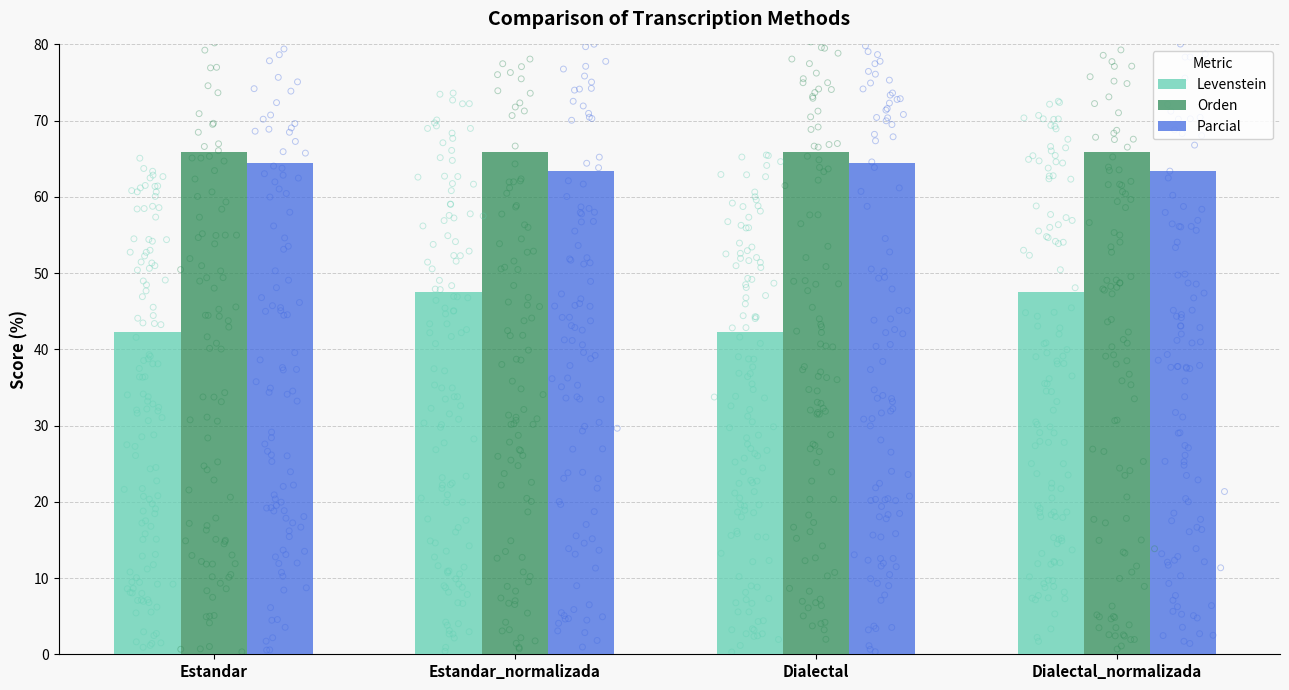

Which series contains the highest Y value?

Orden